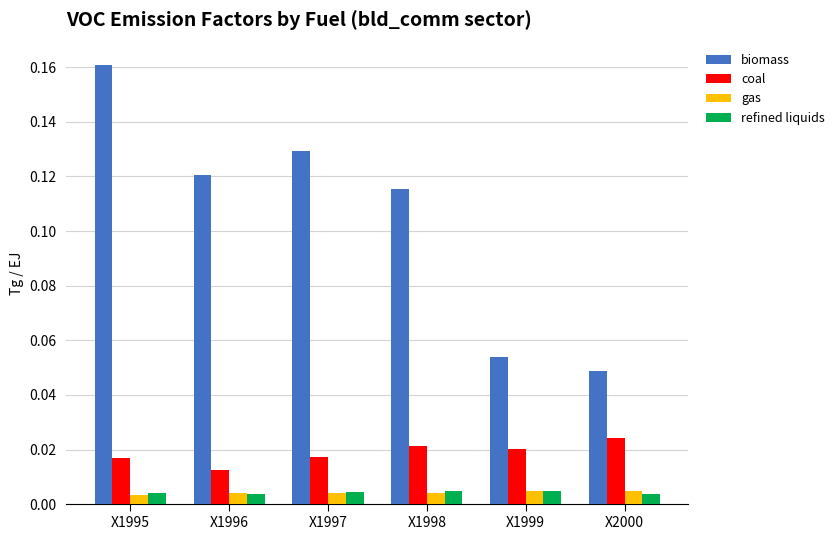

Between X1996 and X1999, which series saw the biggest shift?

biomass